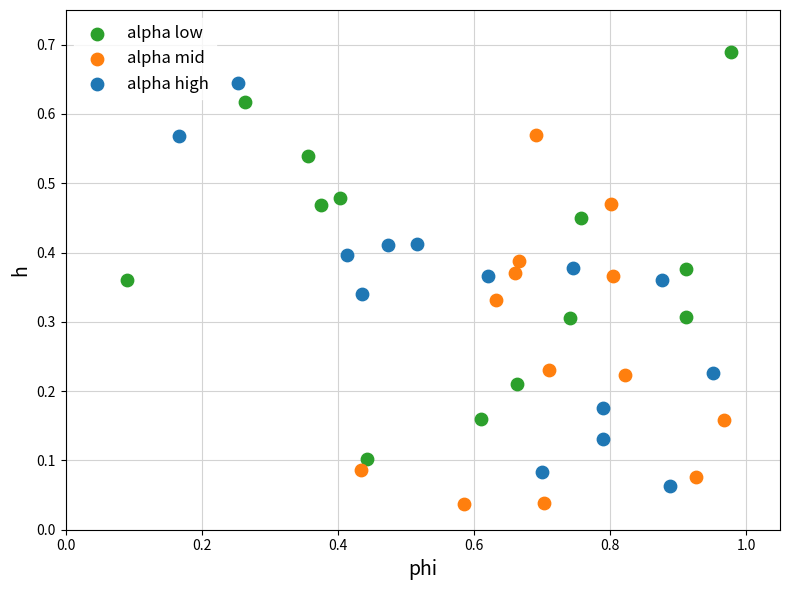

What are all the series names shown in the legend?

alpha low, alpha mid, alpha high